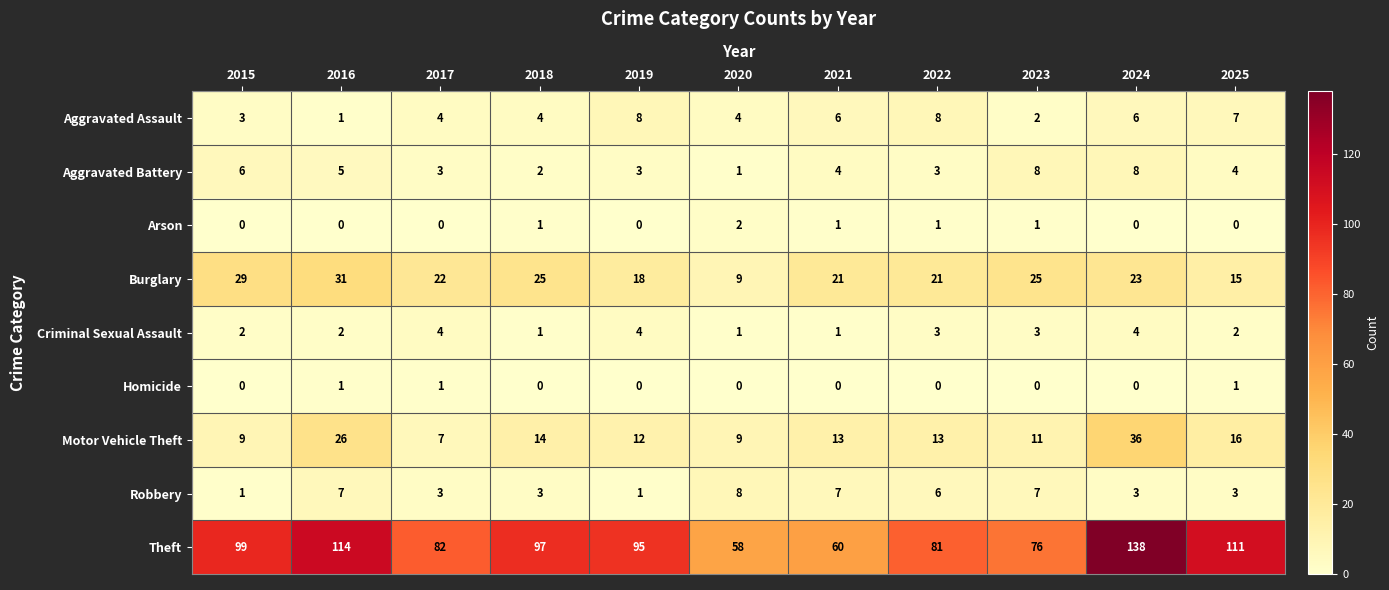

Which series has the widest spread of values?

Theft